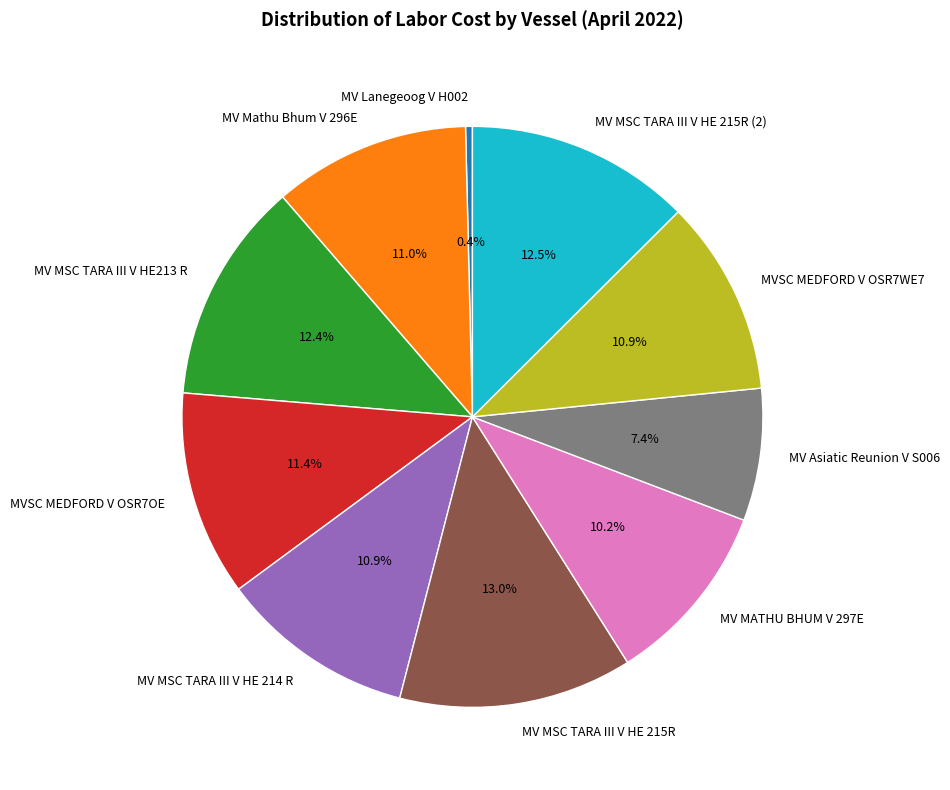

How much of the chart is everything except MV MSC TARA III V HE 214 R?

89.1%